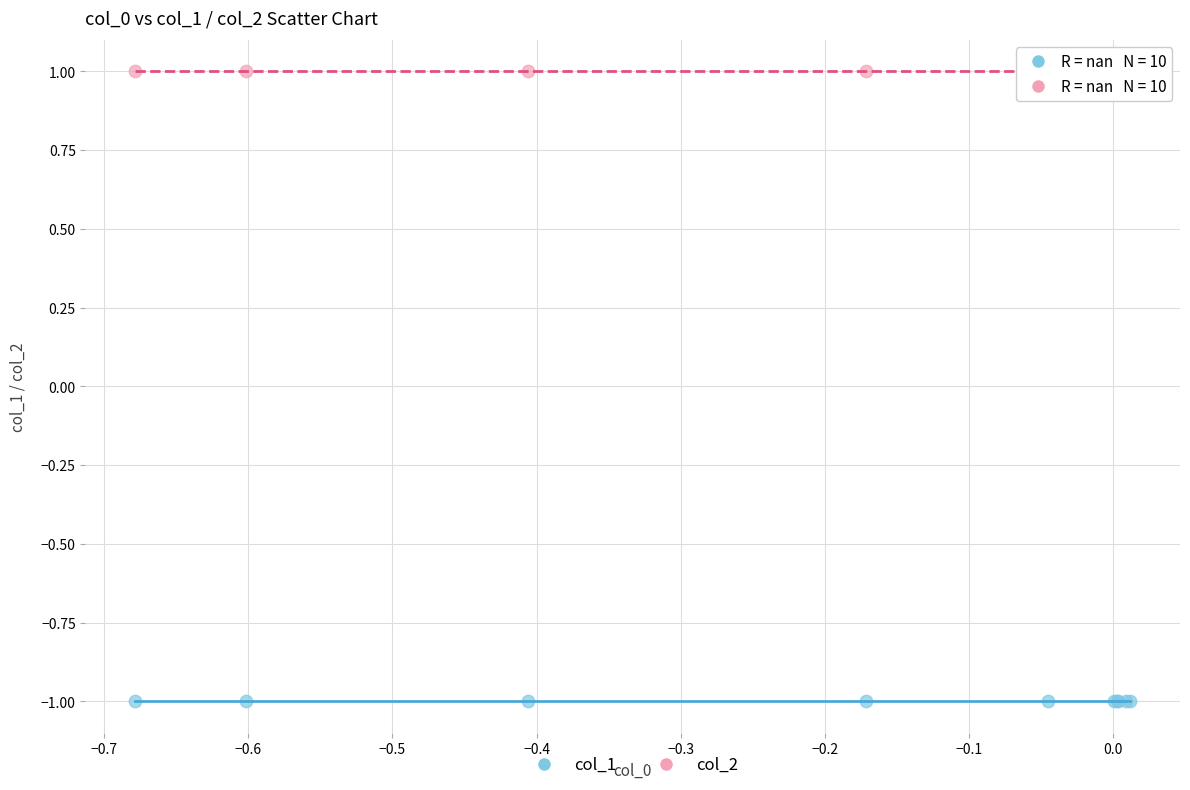

Which series reaches the minimum Y coordinate?

col_1